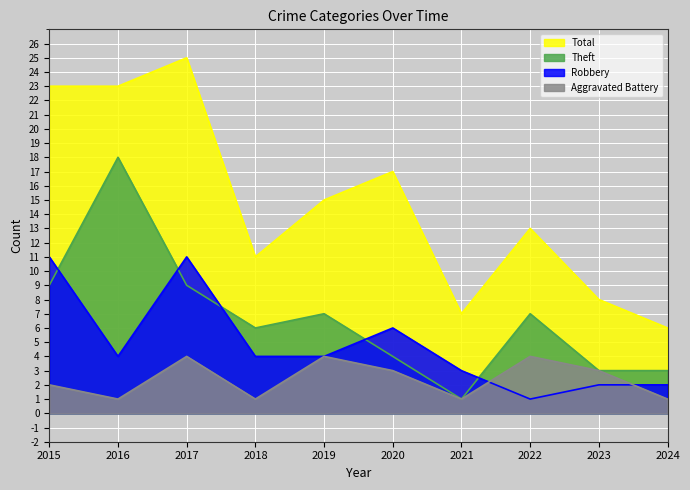

What is the value of the Total point at the 3rd from the left?

25